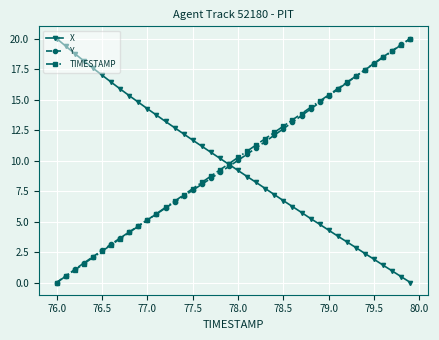

What is the value of the Y point at the 16th from the left?

7.6